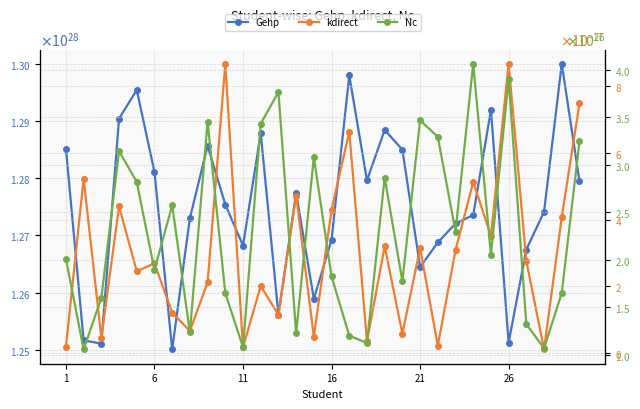

Which series has the largest range (max minus min)?

Gehp